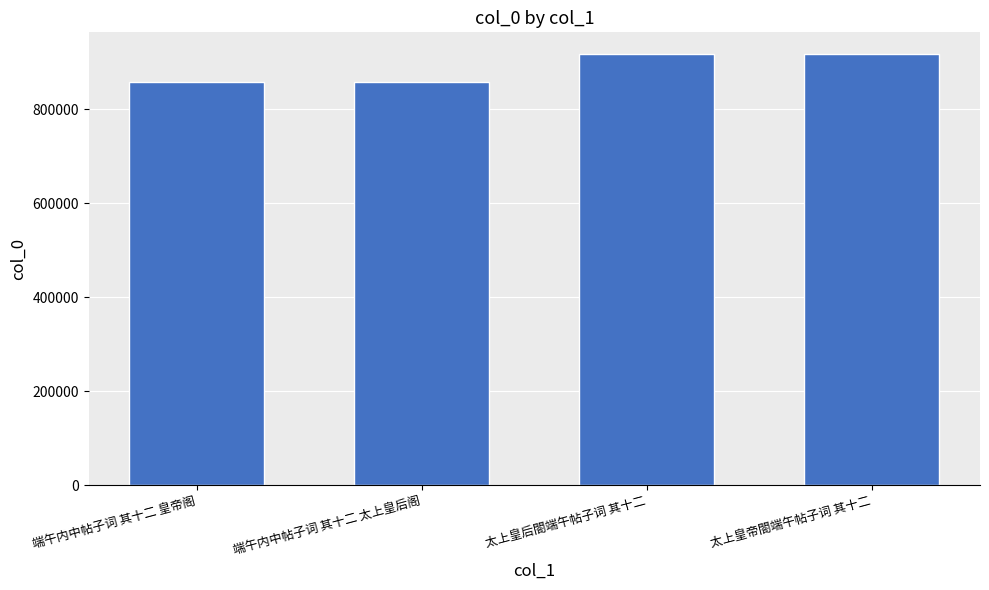

What is the change in value from 端午内中帖子词 其十二 皇帝阁 to 端午内中帖子词 其十二 太上皇后阁?

-40